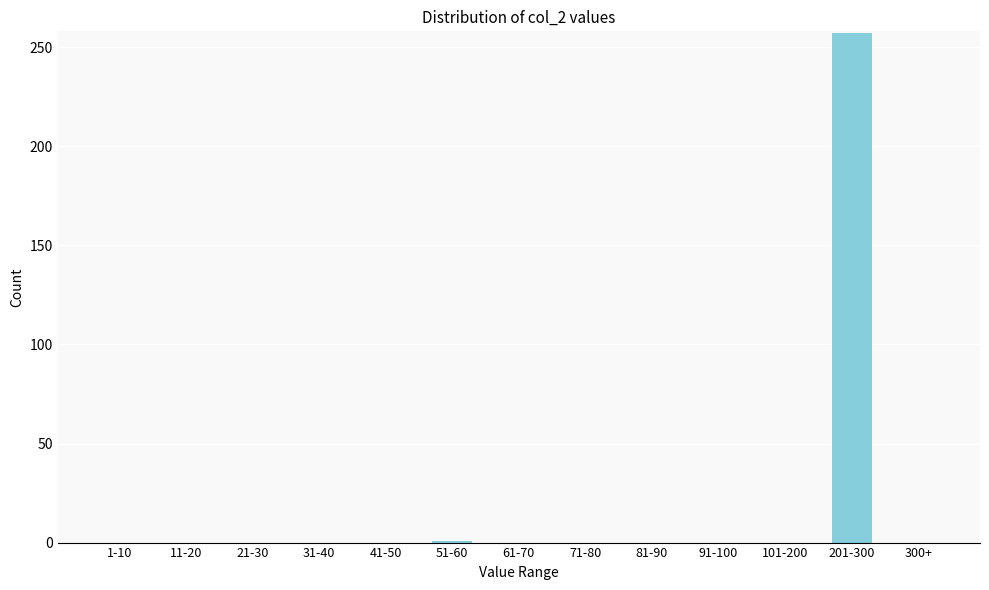

True or false: the data shows 147 at 61-70.

False